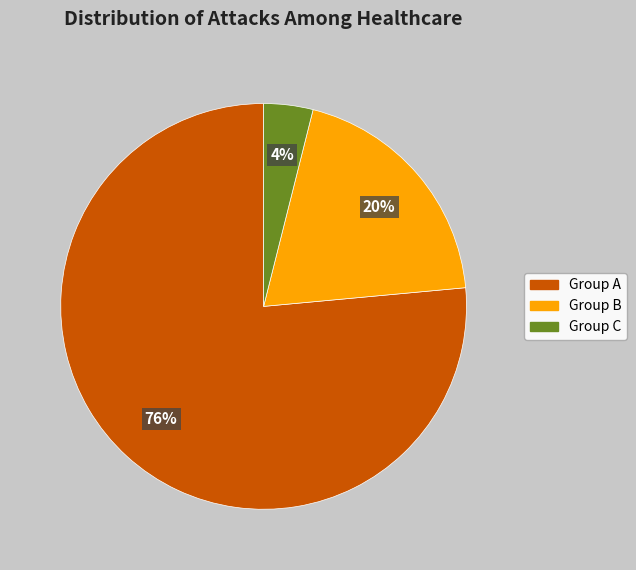

To the nearest percent, what is the average slice percentage?

33%